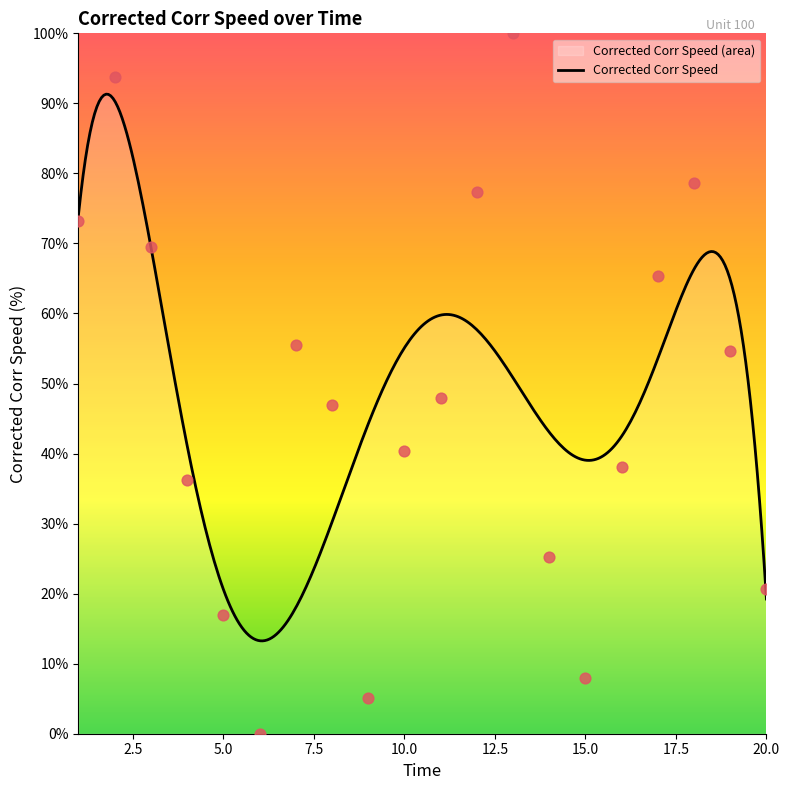

What is the change in value from 9 to 13?

+94.9